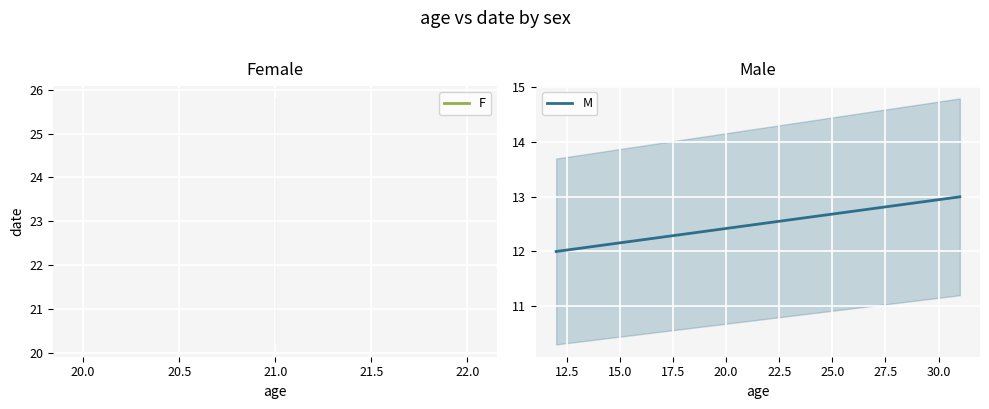

What is the approximate value at 19.5?

12